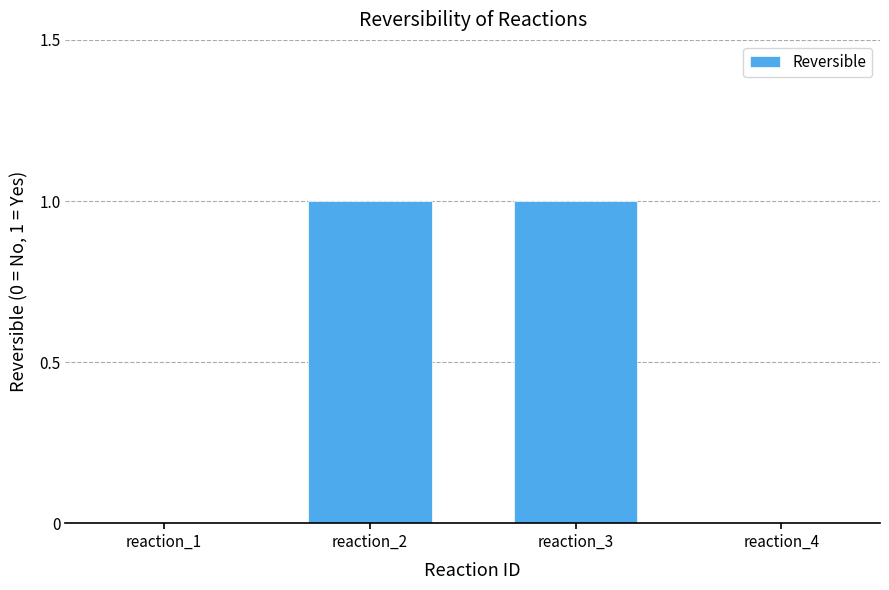

Is it true that the value at reaction_4 is 0?

True